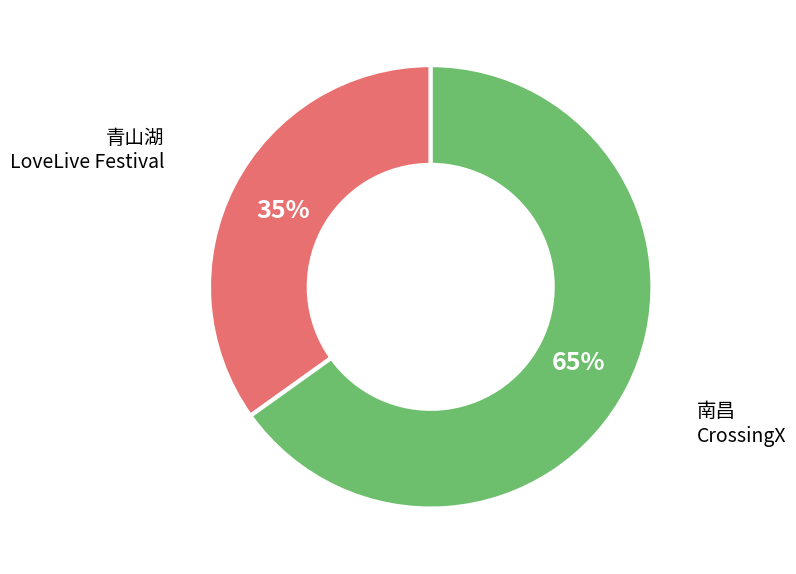

To the nearest percent, what is the average slice percentage?

50%